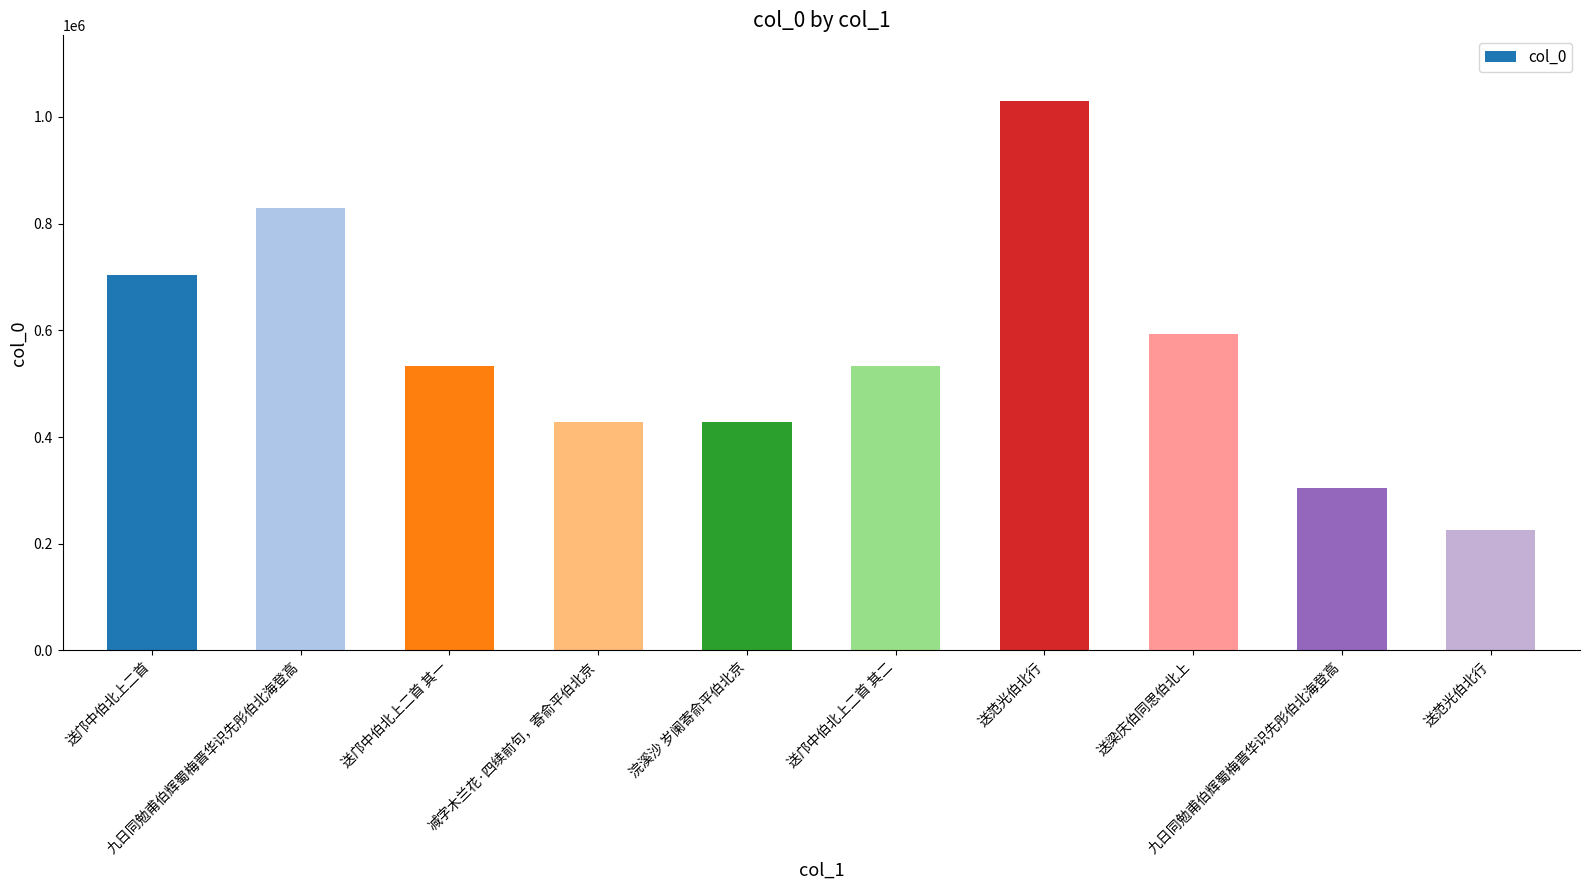

What is the minimum value shown in the chart?

226606